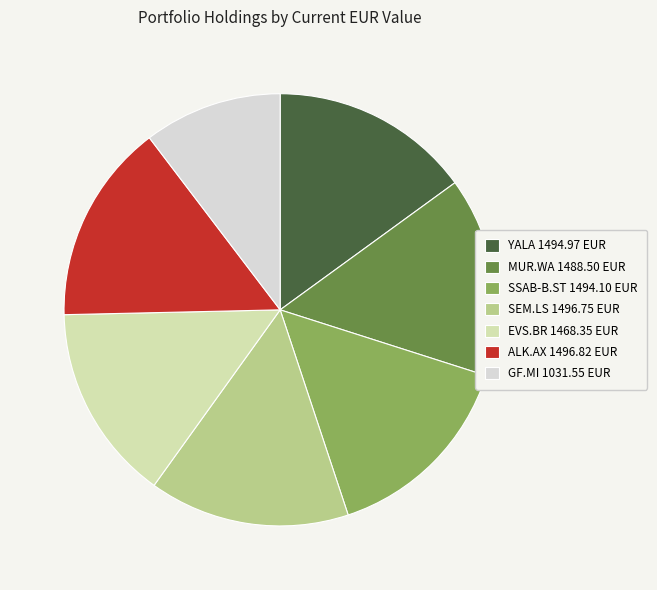

True or false: EVS.BR accounts for 15% of the total.

True